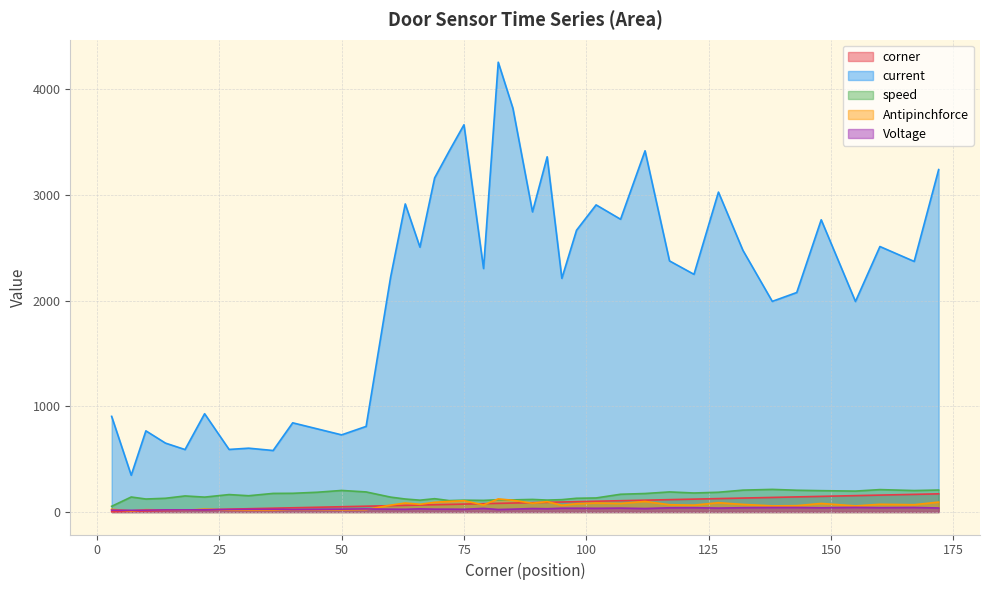

What is the total value across all series at 117?

2792